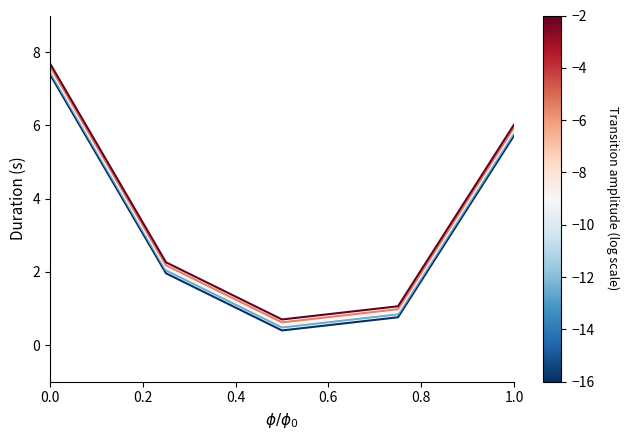

What is the maximum value shown in the chart?

7.7